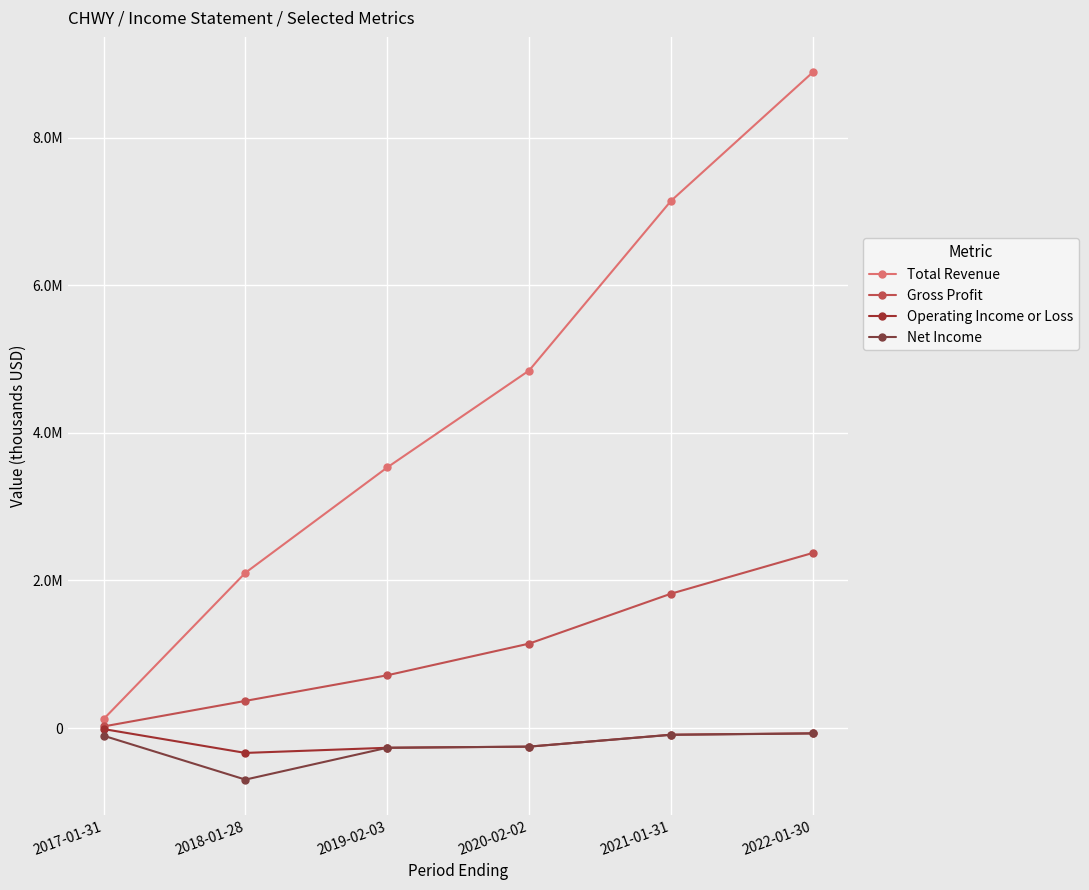

What is the maximum value for Total Revenue?

8890800